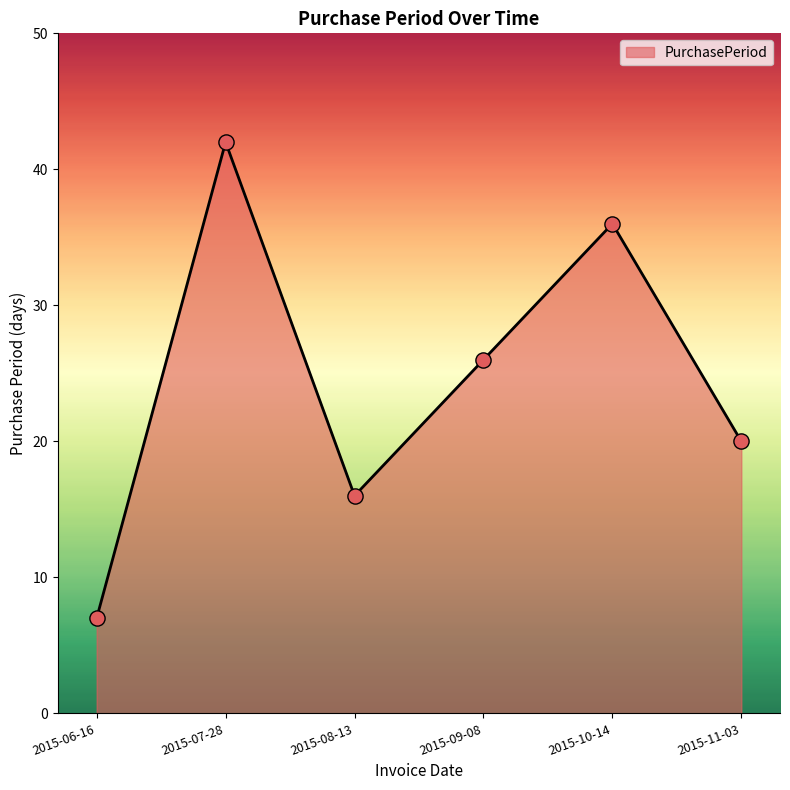

Approximately how many times larger is the value at 2015-08-13 compared to 2015-10-14?

0.4